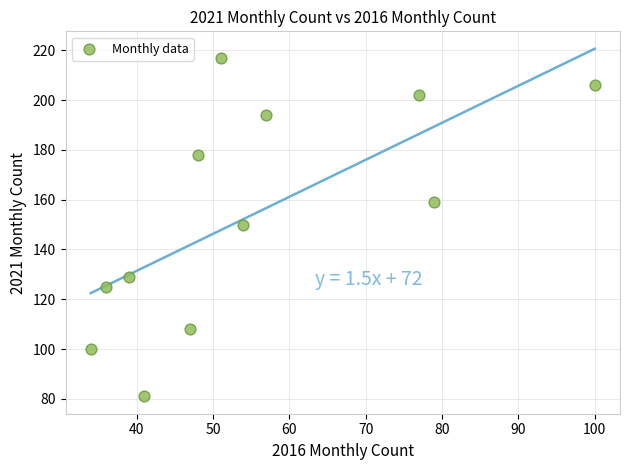

What is the average X value?

55